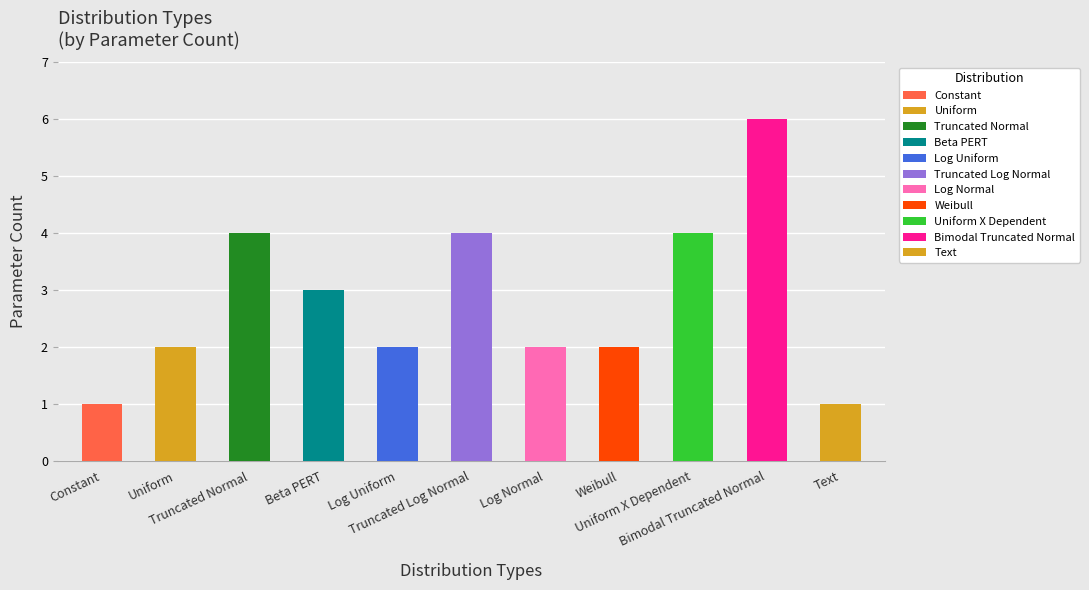

What is the label of the 8th bar from the right?

Beta PERT